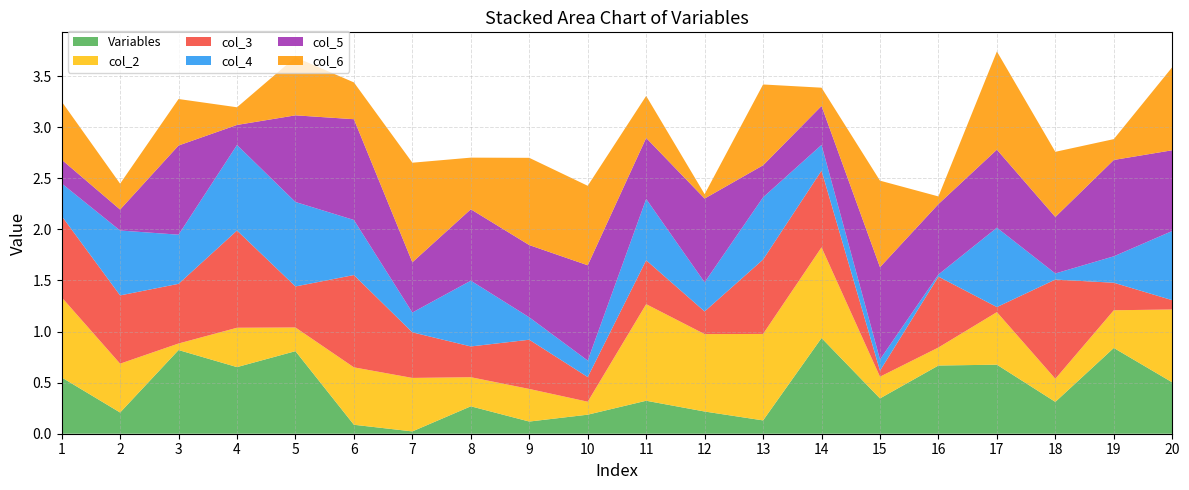

Reading left to right, transcribe all the data shown in this chart.

Variables: 1=0.6	2=0.2	3=0.8	4=0.7	5=0.8	6=0.1	7=0.0	8=0.3	9=0.1	10=0.2	11=0.3	12=0.2	13=0.1	14=0.9	15=0.3	16=0.7	17=0.7	18=0.3	19=0.8	20=0.5
col_2: 1=0.8	2=0.5	3=0.1	4=0.4	5=0.2	6=0.6	7=0.5	8=0.3	9=0.3	10=0.1	11=0.9	12=0.8	13=0.8	14=0.9	15=0.2	16=0.2	17=0.5	18=0.2	19=0.4	20=0.7
col_3: 1=0.8	2=0.7	3=0.6	4=1.0	5=0.4	6=0.9	7=0.4	8=0.3	9=0.5	10=0.2	11=0.4	12=0.2	13=0.7	14=0.8	15=0.1	16=0.7	17=0.0	18=1.0	19=0.3	20=0.1
col_4: 1=0.3	2=0.6	3=0.5	4=0.8	5=0.8	6=0.5	7=0.2	8=0.6	9=0.2	10=0.2	11=0.6	12=0.3	13=0.6	14=0.3	15=0.1	16=0.0	17=0.8	18=0.1	19=0.3	20=0.7
col_5: 1=0.2	2=0.2	3=0.9	4=0.2	5=0.8	6=1.0	7=0.5	8=0.7	9=0.7	10=0.9	11=0.6	12=0.8	13=0.3	14=0.4	15=0.9	16=0.7	17=0.8	18=0.6	19=0.9	20=0.8
col_6: 1=0.6	2=0.3	3=0.5	4=0.2	5=0.6	6=0.4	7=1.0	8=0.5	9=0.9	10=0.8	11=0.4	12=0.0	13=0.8	14=0.2	15=0.8	16=0.1	17=1.0	18=0.6	19=0.2	20=0.8